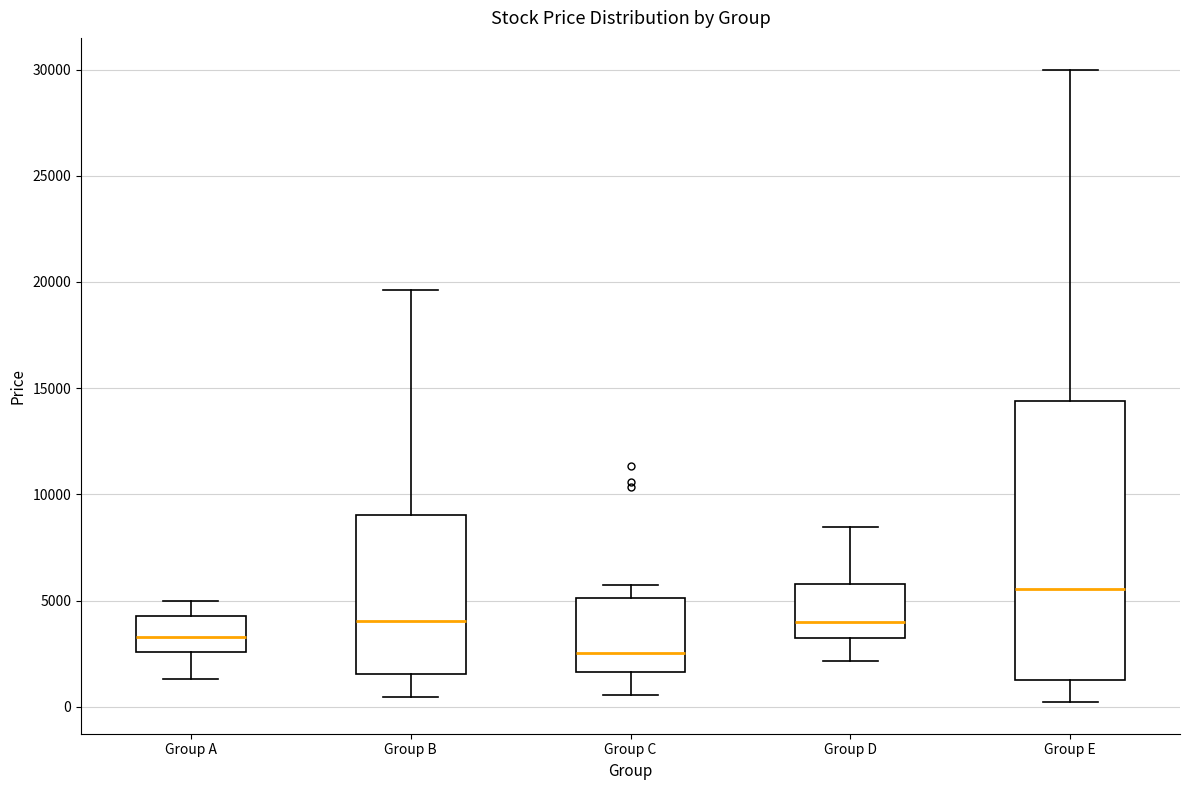

Comparing the boxes themselves (not the whiskers), which one is the tallest?

Group E